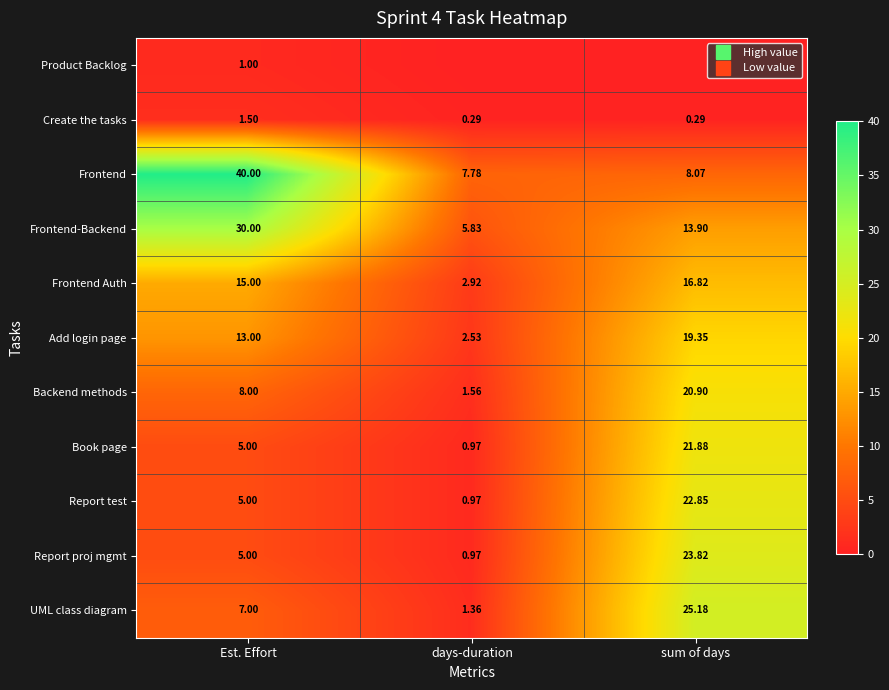

Which series has the widest spread of values?

Frontend